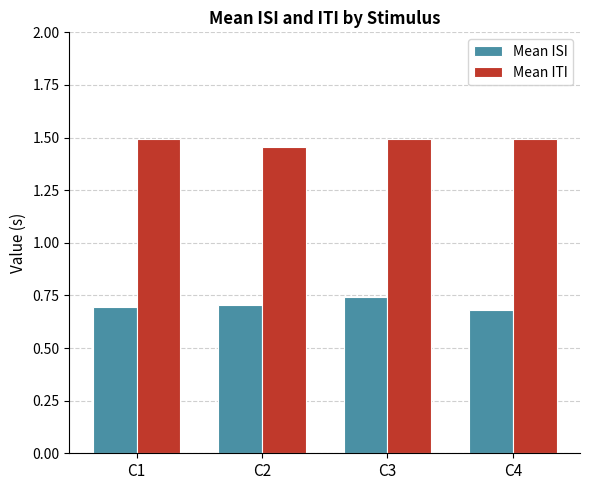

At how many categories does at least one series exceed 0?

4